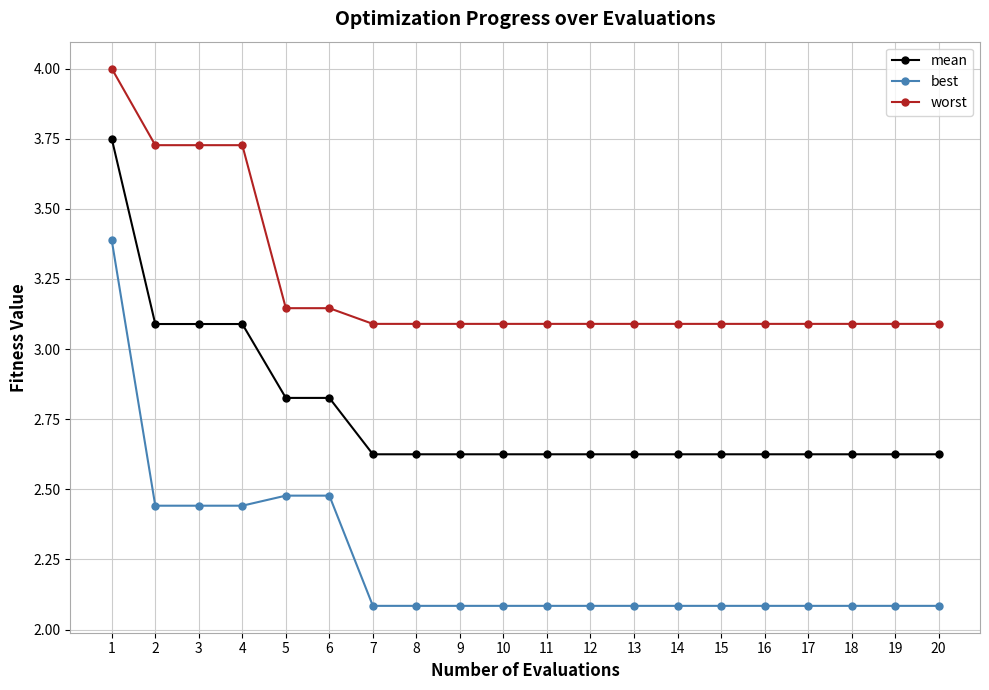

List the series in order of their peak value, lowest first.

best, mean, worst